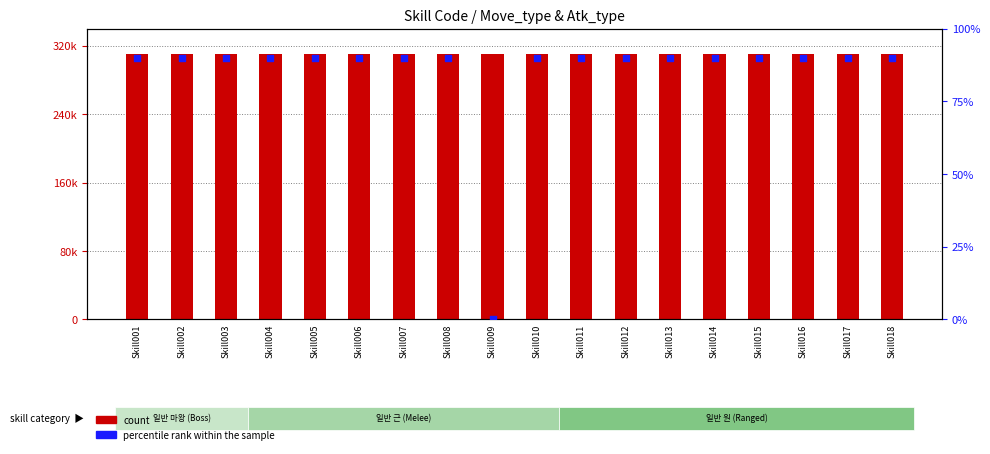

What are all the series names shown in the legend?

count, percentile rank within the sample